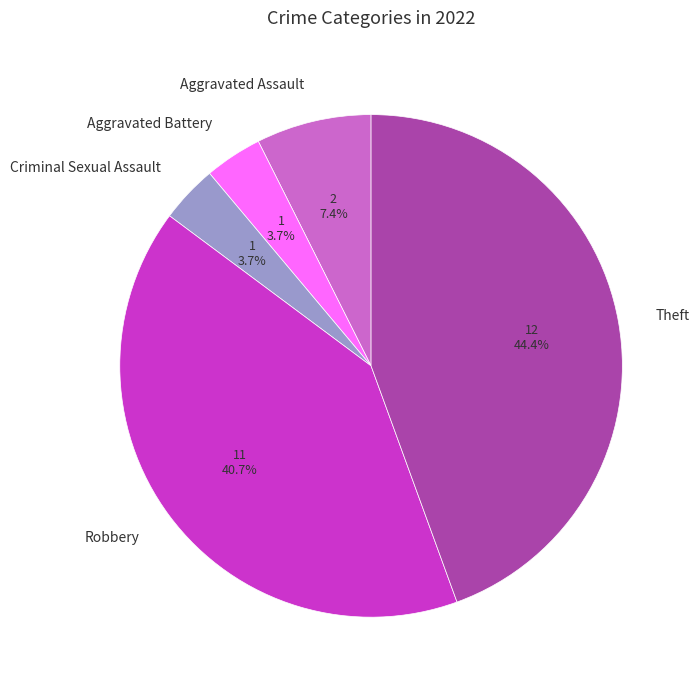

To the nearest percent, what portion does Robbery represent?

41%